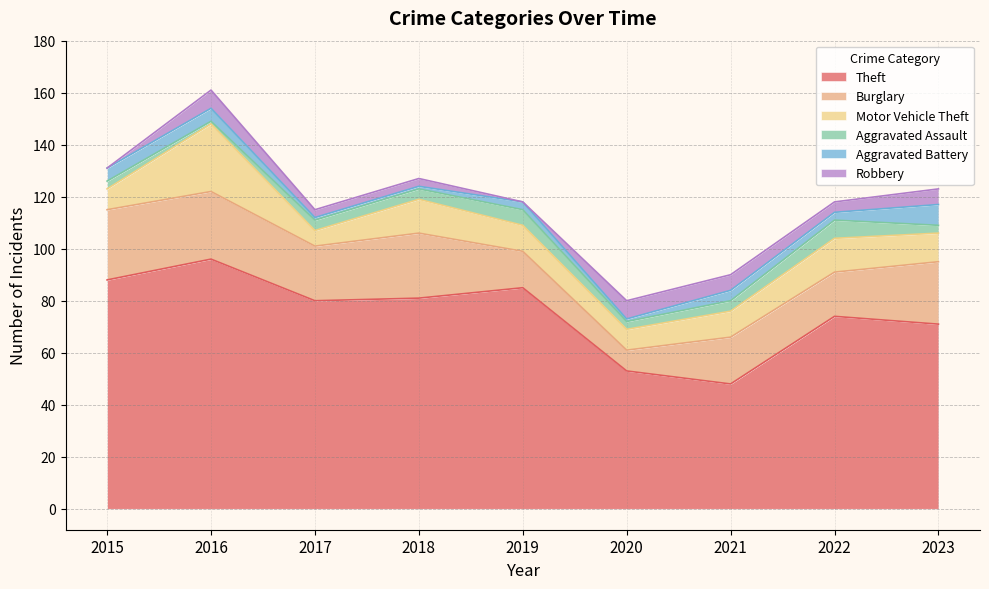

Between 2020 and 2015, which is larger?

2015